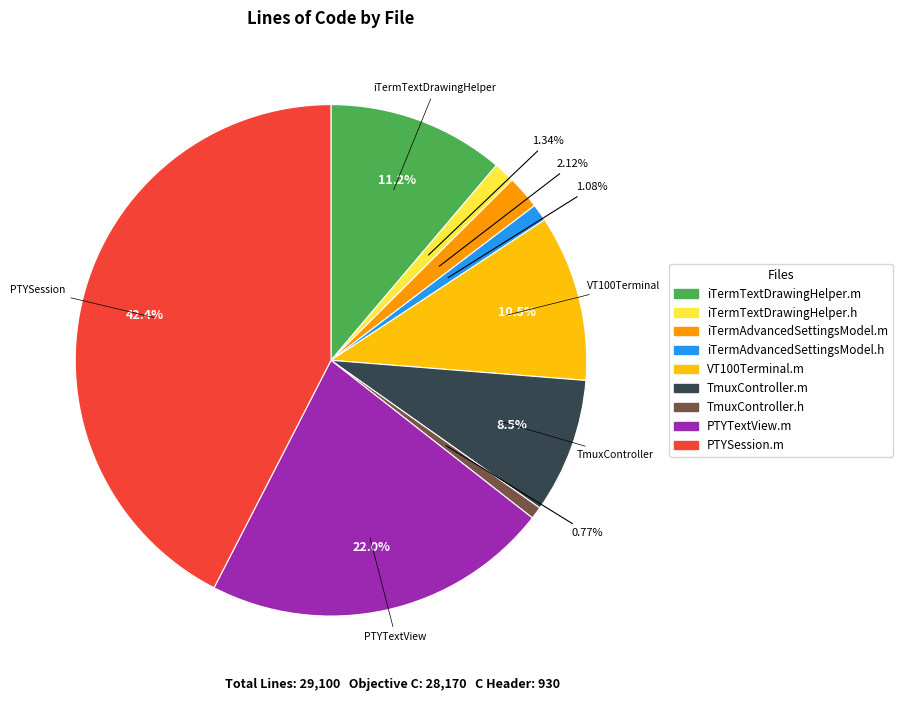

What percentage do iTermTextDrawingHelper.m and iTermAdvancedSettingsModel.h together represent?

12.3%